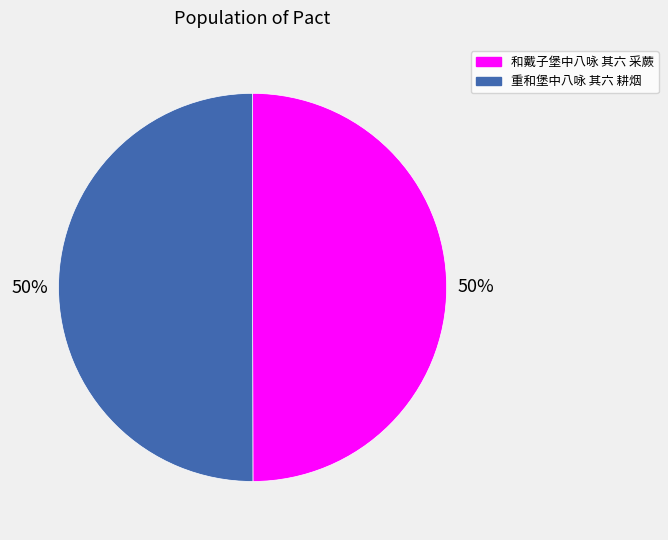

Is the sum of 重和堡中八咏 其六 耕烟 and 和戴子堡中八咏 其六 采蕨 greater than half?

Yes